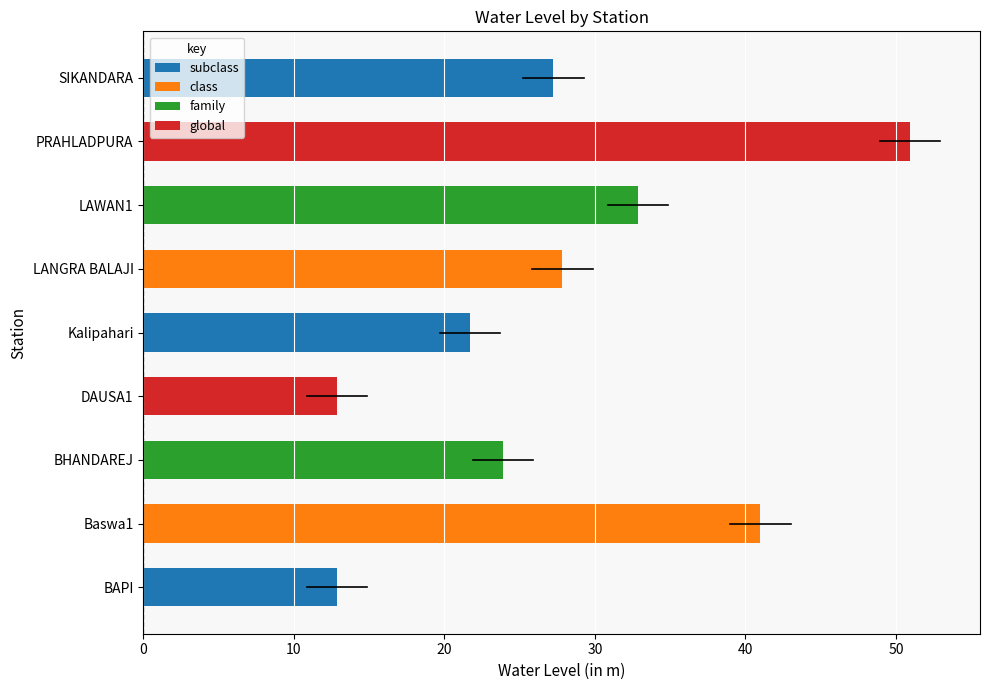

Between PRAHLADPURA and BHANDAREJ, which is larger?

PRAHLADPURA